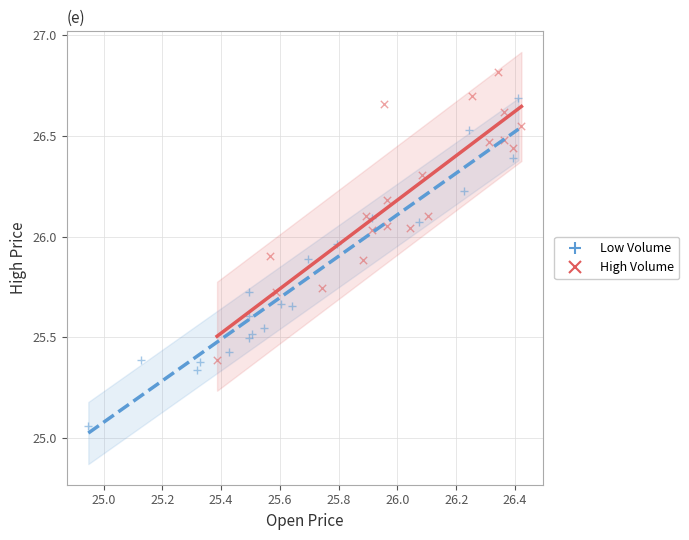

Which series has the largest Y range (max minus min)?

Low Volume